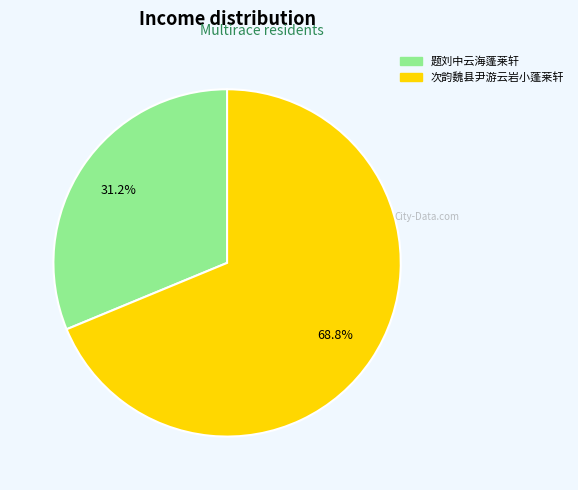

What is the ratio of the value at 次韵魏县尹游云岩小蓬莱轩 to the value at 题刘中云海蓬莱轩?

2.2